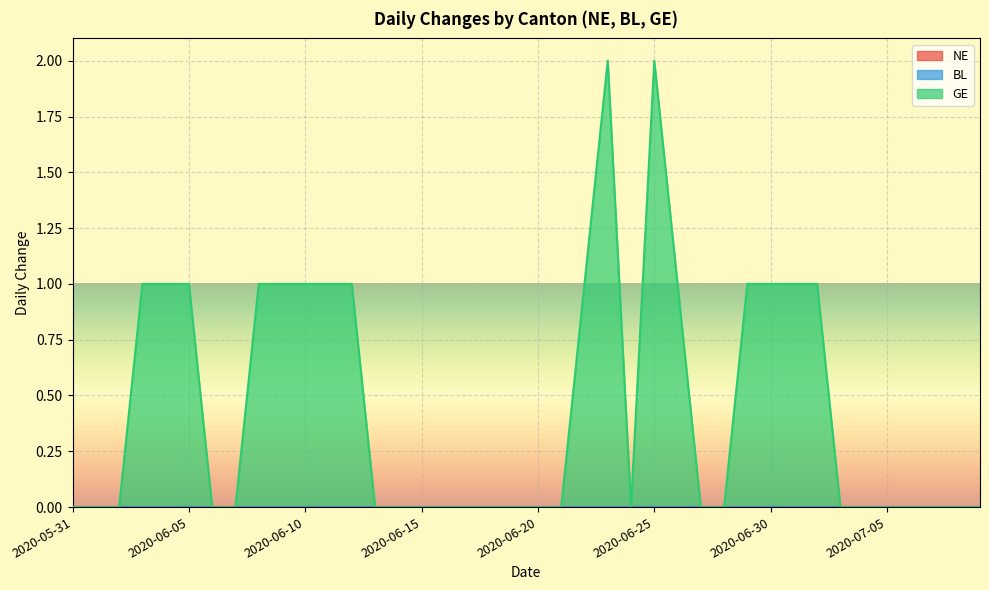

At which category does the chart reach its minimum across all series?

2020-05-31